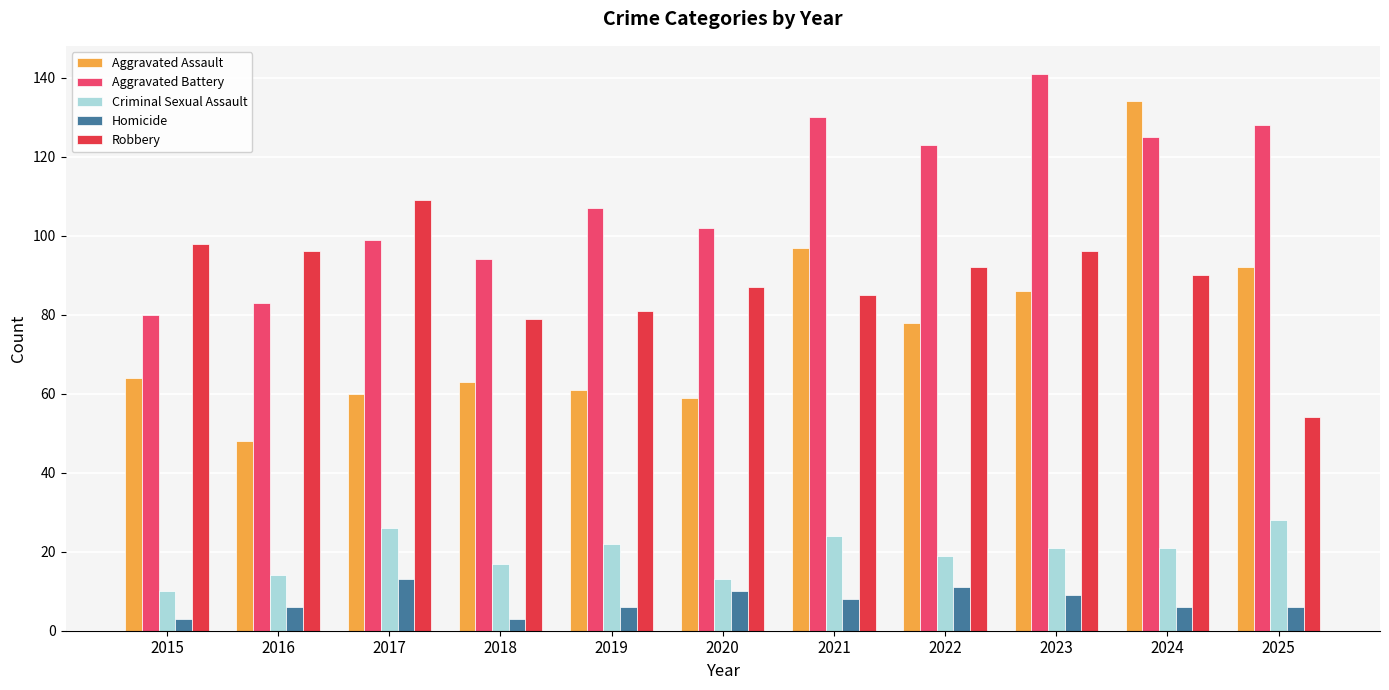

How many data points in Aggravated Assault are less than 64?

5